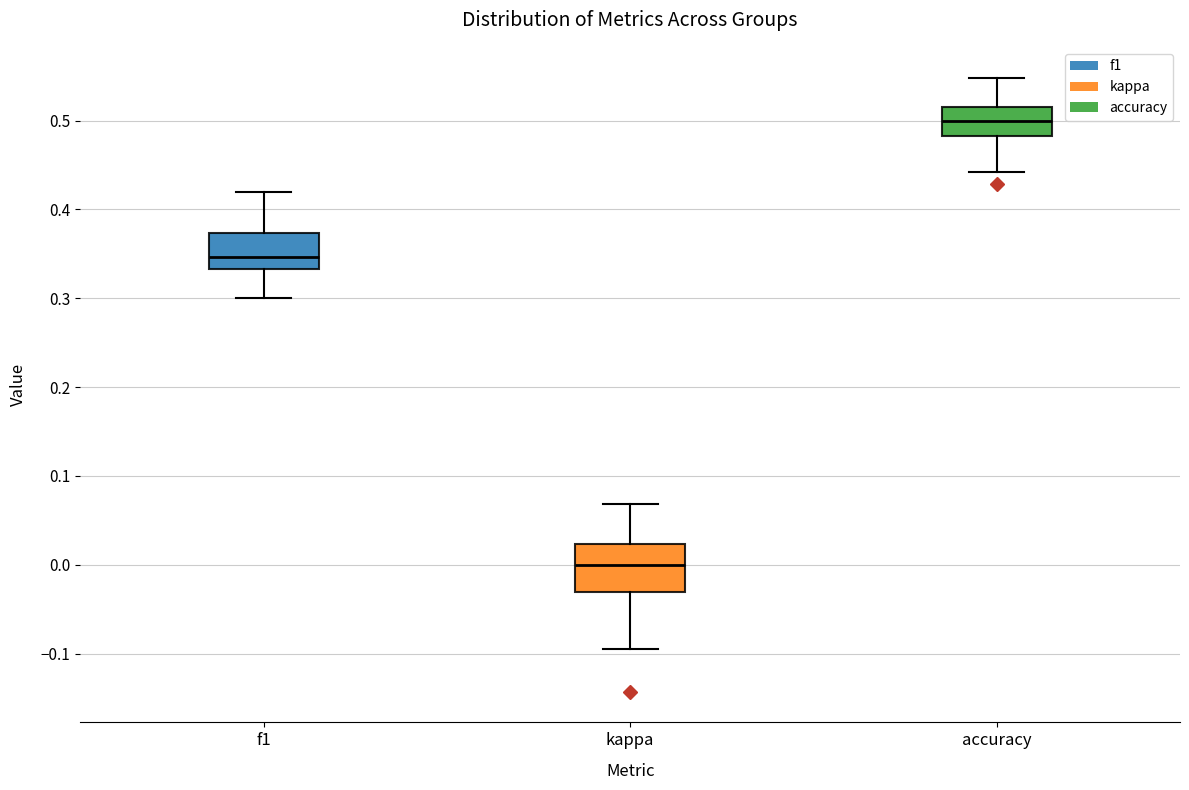

Reading left to right, read every box against the y-axis: the position of its median line, the range the box covers, and the ends of its whiskers. The values are not printed on the chart, so give them approximately, as read against the axis.

f1: median 0.35, box 0.33 to 0.37, whiskers 0.30 to 0.42
kappa: median 0.00, box -0.03 to 0.02, whiskers -0.09 to 0.07
accuracy: median 0.50, box 0.48 to 0.52, whiskers 0.44 to 0.55